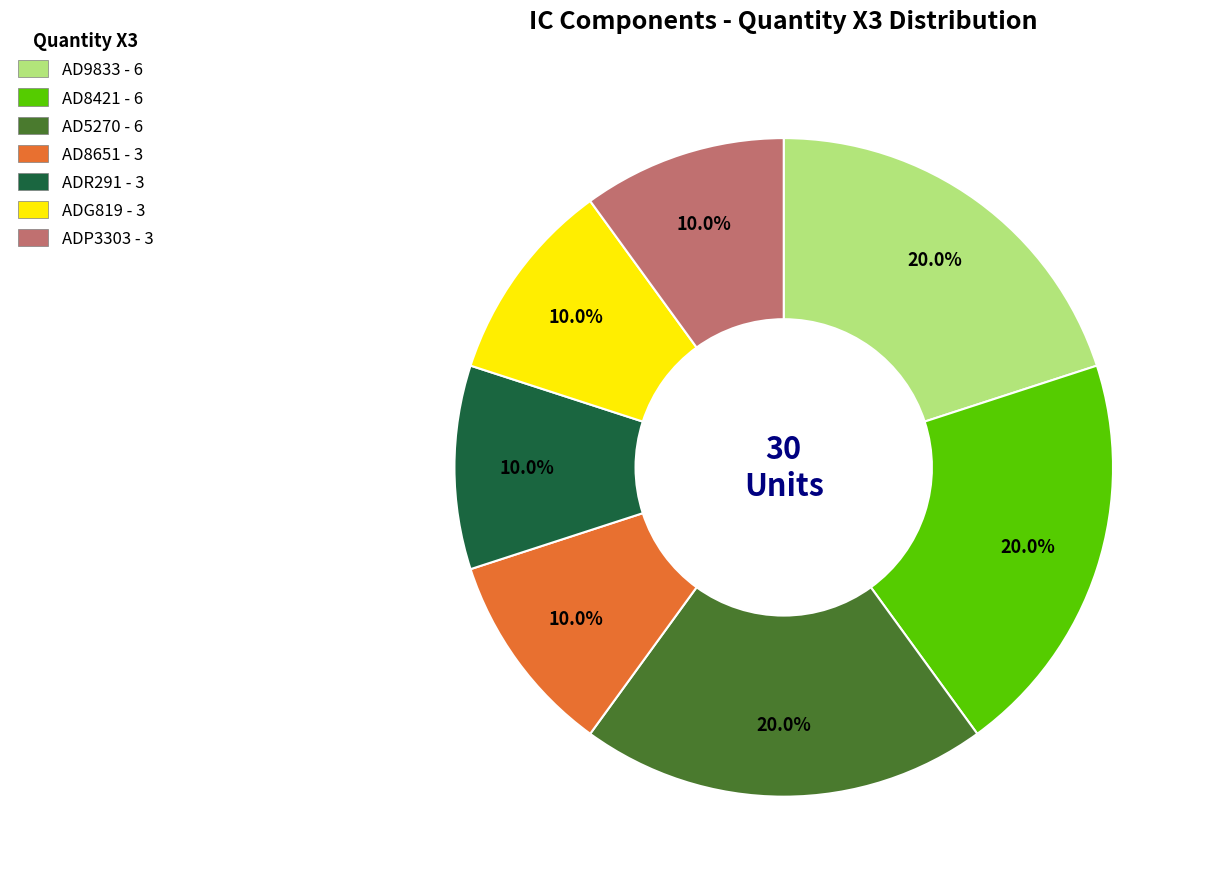

Combined, what portion of the pie is ADG819 - 3 and AD5270 - 6?

30.0%